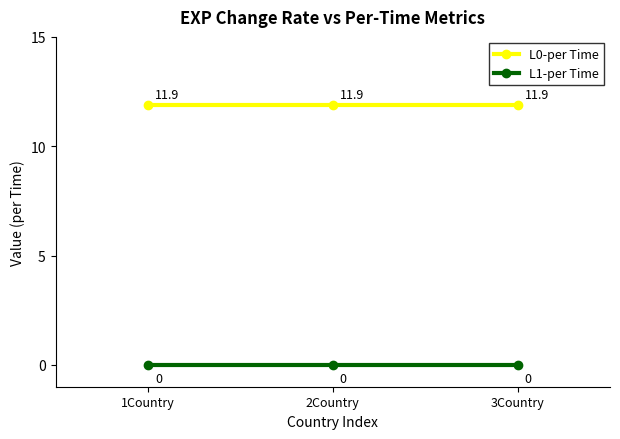

What is the greatest value displayed?

11.9